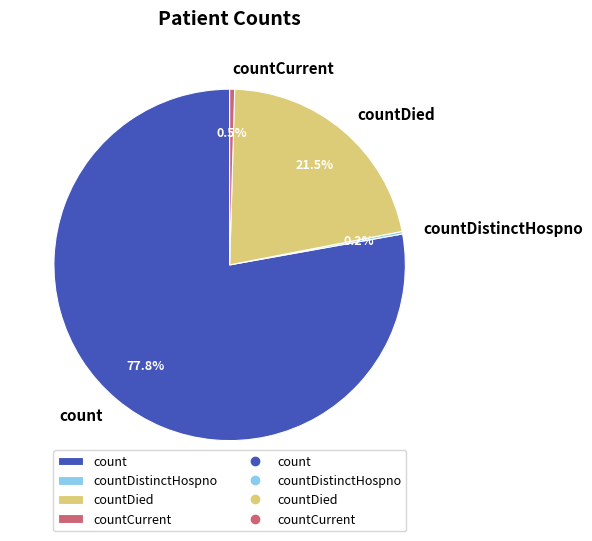

Which slice is the largest?

count